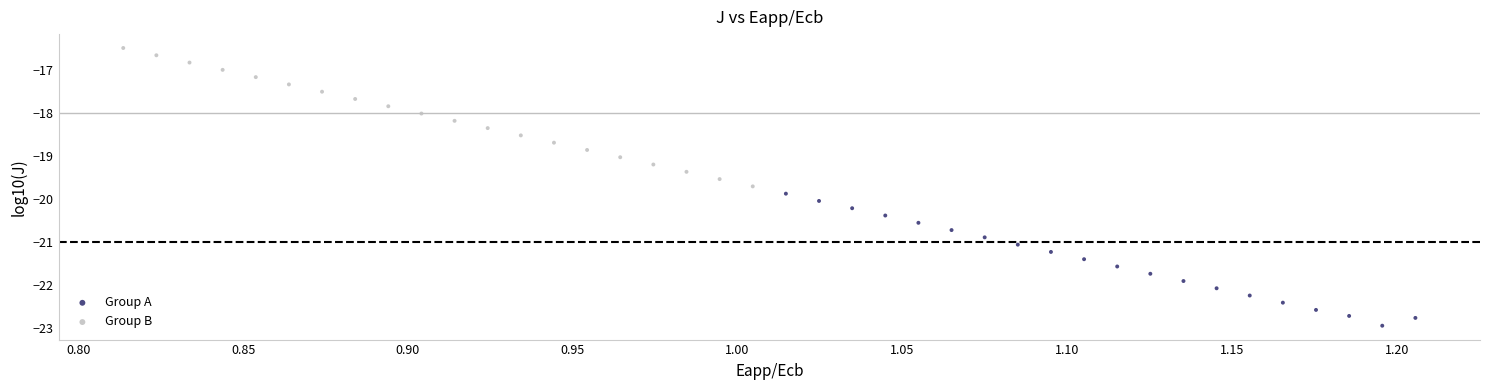

Which series contains the lowest Y value?

Group A